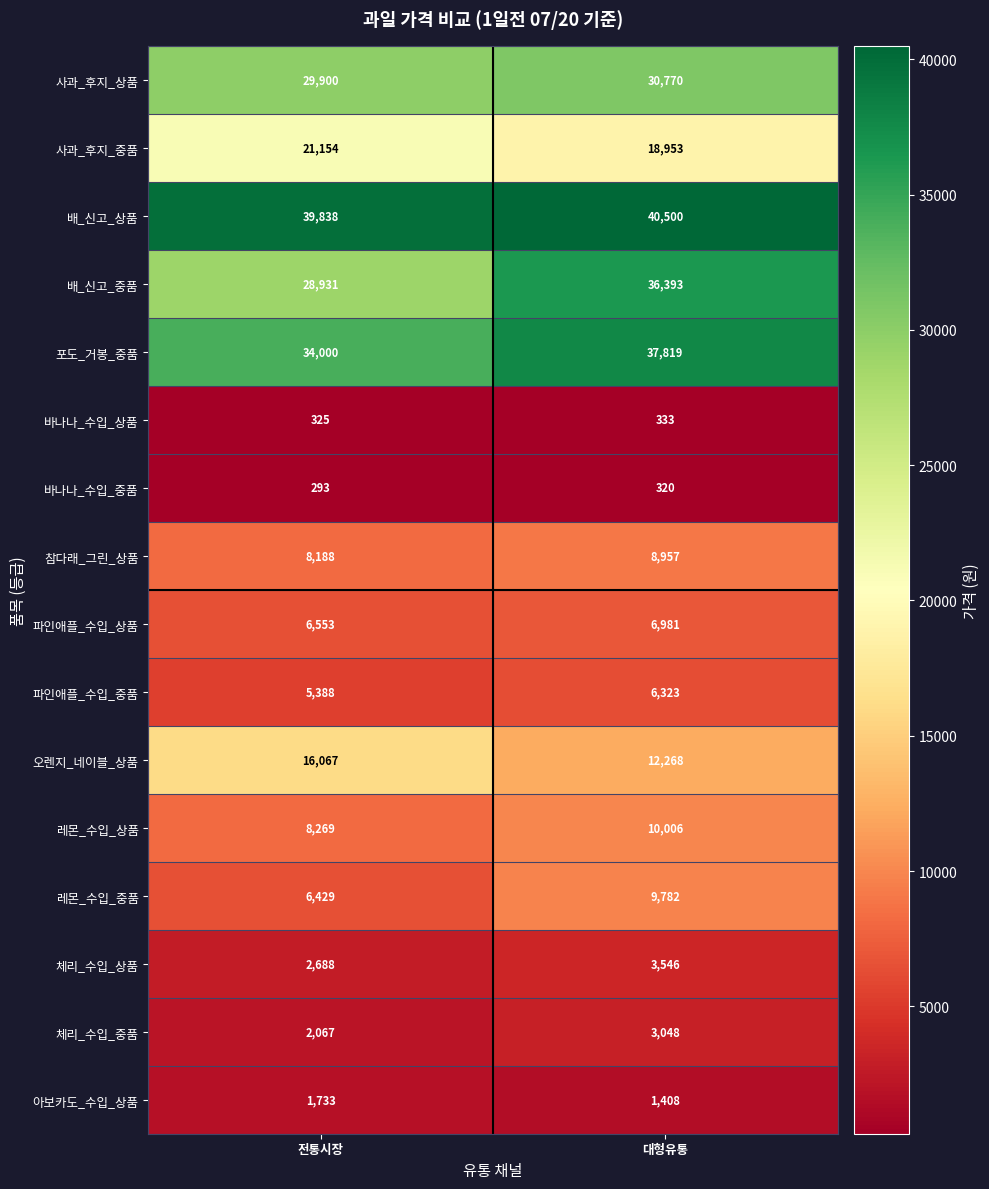

What is the greatest value displayed?

40500